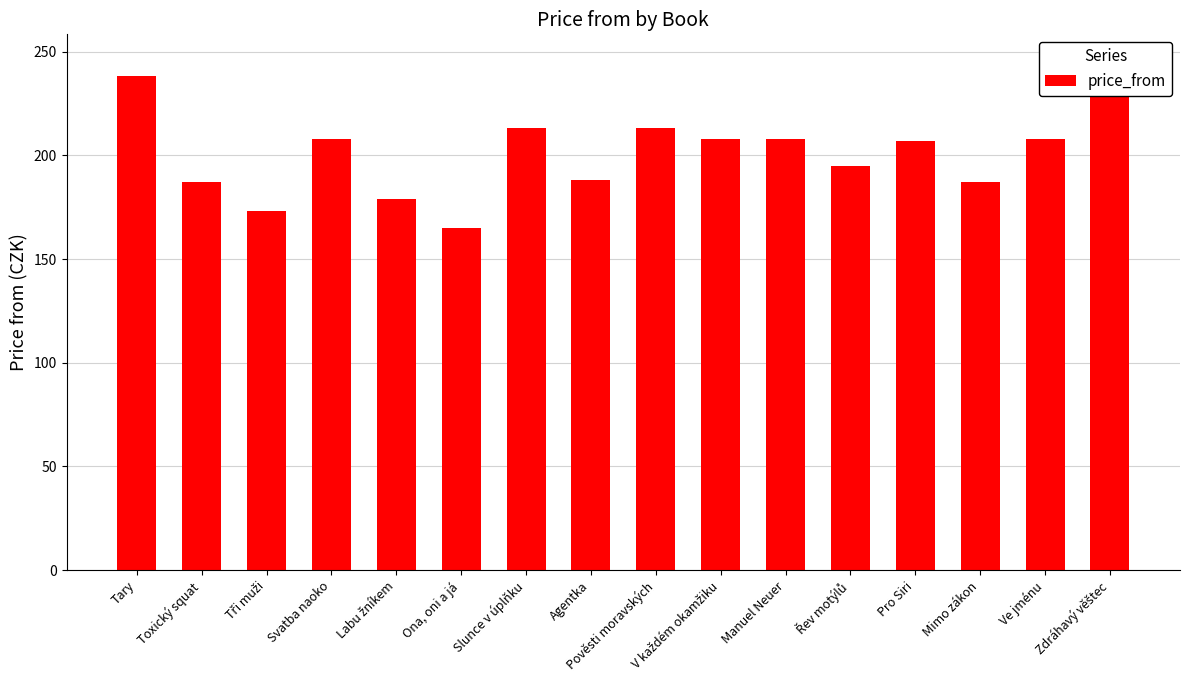

What is the label of the 5th bar from the left?

Labu žníkem